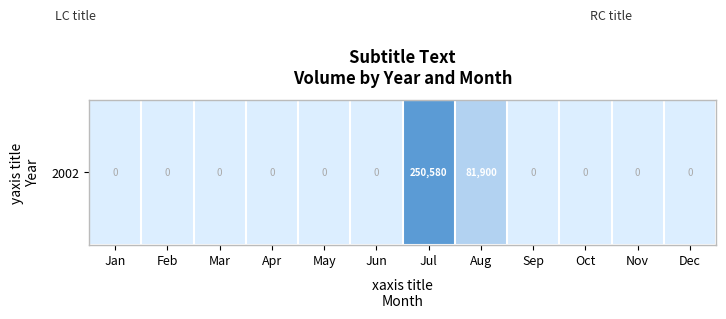

The value at Dec is 0. True or false?

True